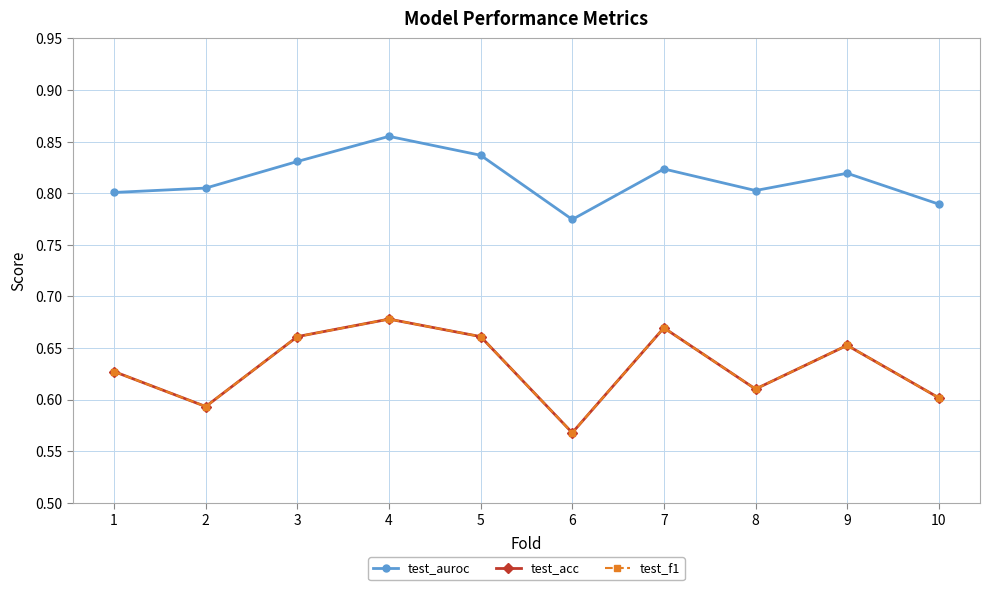

Reading left to right, what are all the values shown in this chart?

test_auroc: 1=0.8	2=0.8	3=0.8	4=0.9	5=0.8	6=0.8	7=0.8	8=0.8	9=0.8	10=0.8
test_acc: 1=0.6	2=0.6	3=0.7	4=0.7	5=0.7	6=0.6	7=0.7	8=0.6	9=0.7	10=0.6
test_f1: 1=0.6	2=0.6	3=0.7	4=0.7	5=0.7	6=0.6	7=0.7	8=0.6	9=0.7	10=0.6